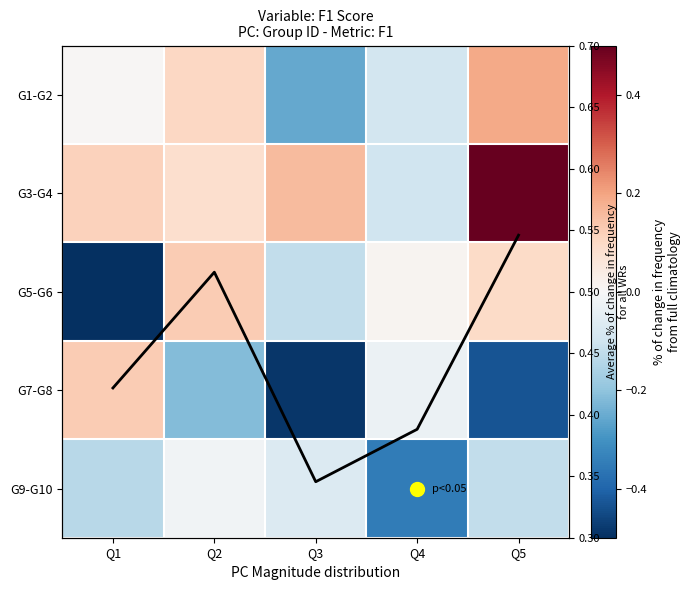

List the labels in order of G7-G8 value, smallest first.

Q3, Q5, Q2, Q4, Q1